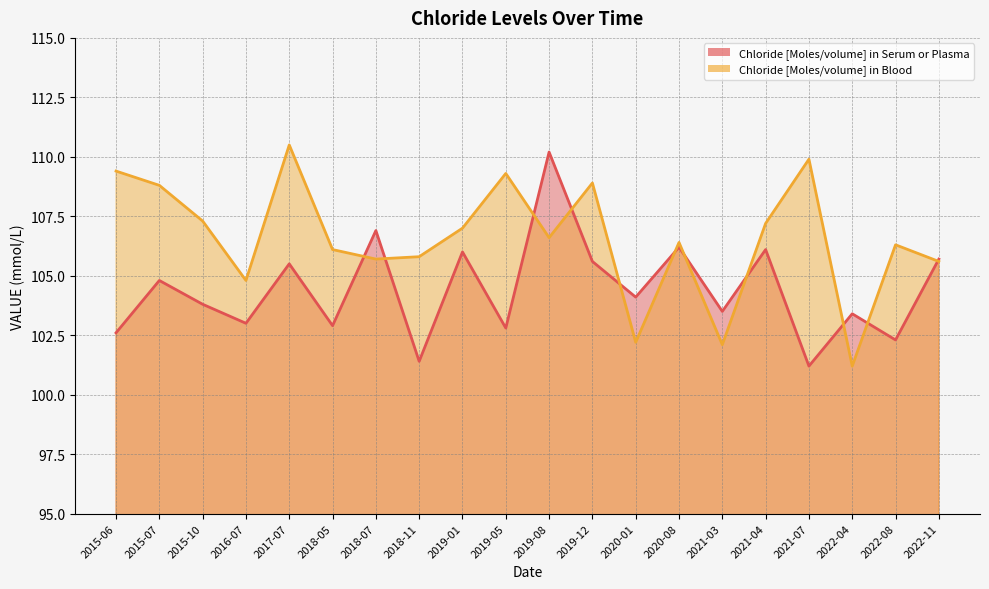

Reading right to left, extract all data points from this chart.

Chloride [Moles/volume] in Serum or Plasma: 105.7	102.3	103.4	101.2	106.1	103.5	106.2	104.1	105.6	110.2	102.8	106.0	101.4	106.9	102.9	105.5	103.0	103.8	104.8	102.6
Chloride [Moles/volume] in Blood: 105.6	106.3	101.2	109.9	107.2	102.1	106.4	102.2	108.9	106.6	109.3	107.0	105.8	105.7	106.1	110.5	104.8	107.3	108.8	109.4